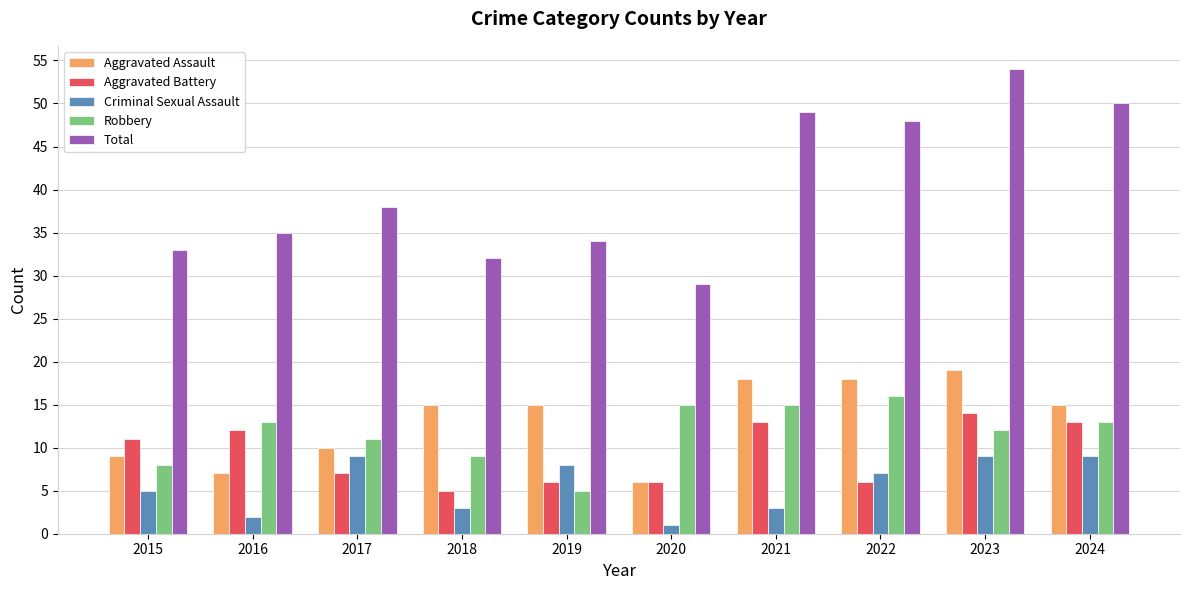

Reading left to right, list all the values displayed in this chart.

Aggravated Assault: 9	7	10	15	15	6	18	18	19	15
Aggravated Battery: 11	12	7	5	6	6	13	6	14	13
Criminal Sexual Assault: 5	2	9	3	8	1	3	7	9	9
Robbery: 8	13	11	9	5	15	15	16	12	13
Total: 33	35	38	32	34	29	49	48	54	50